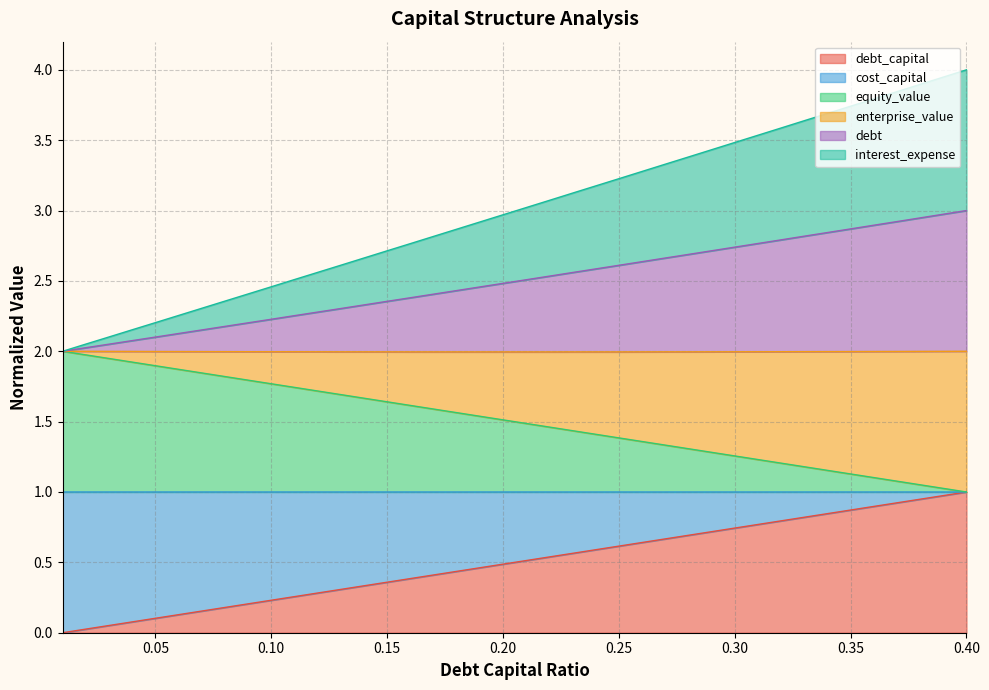

What is the total value across all series at 0.40?

4.0